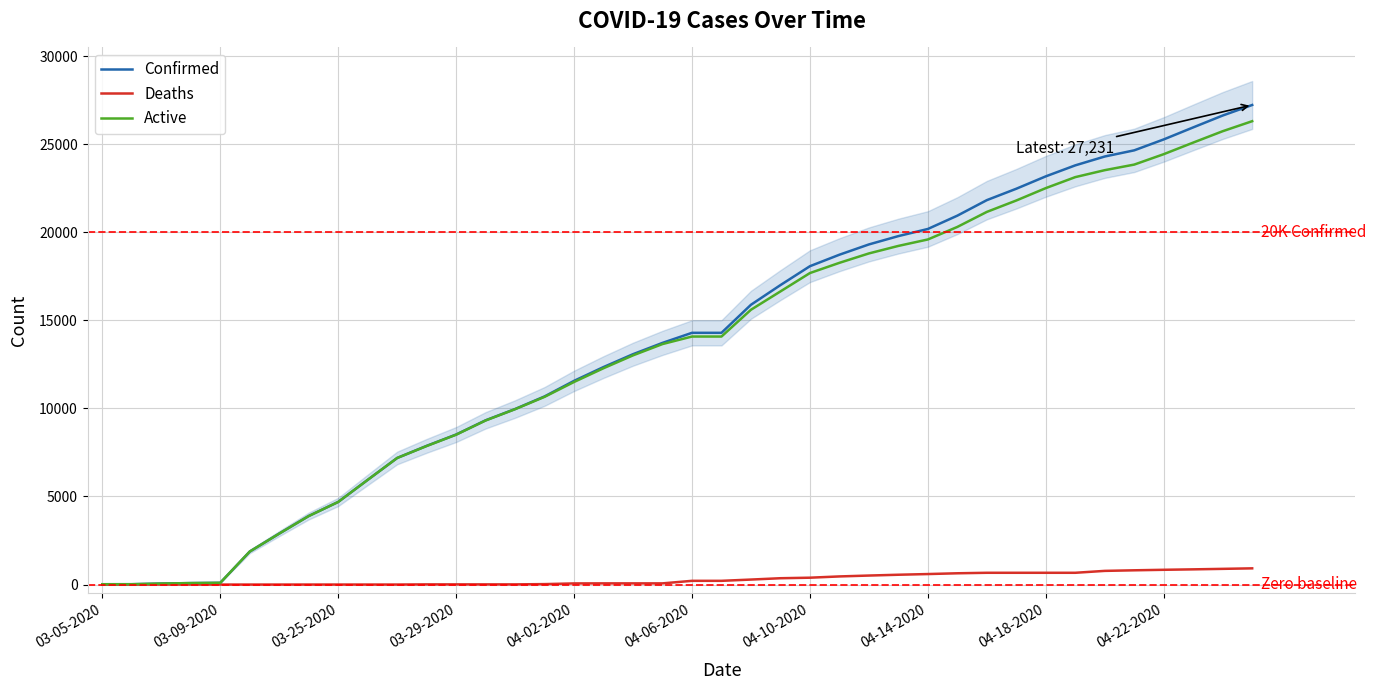

What is the average value of the Deaths series?

308